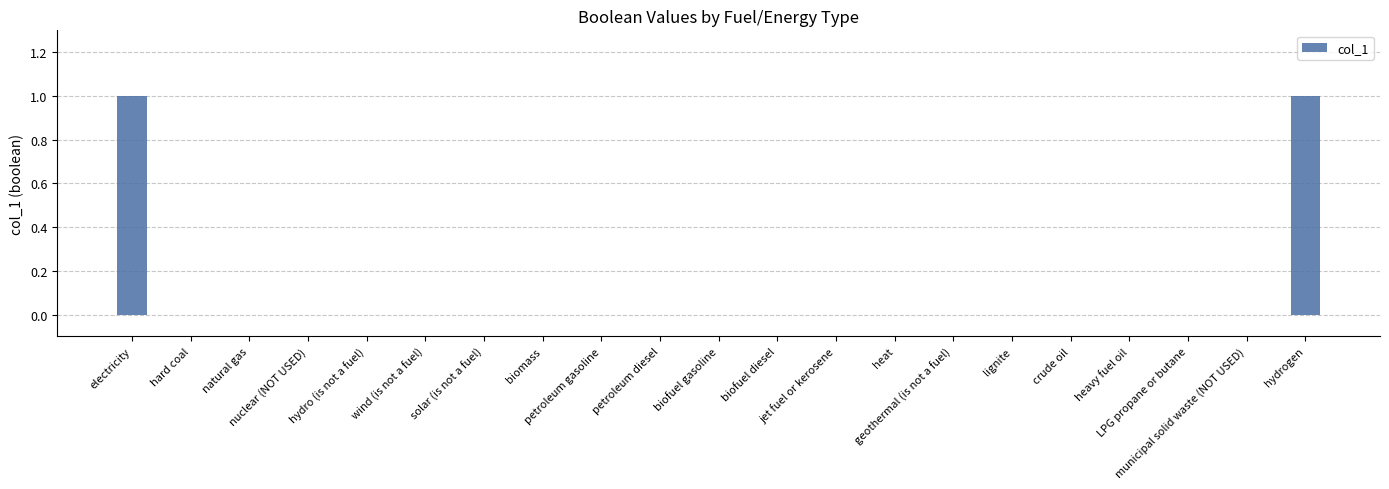

How many data points does each series have?

21